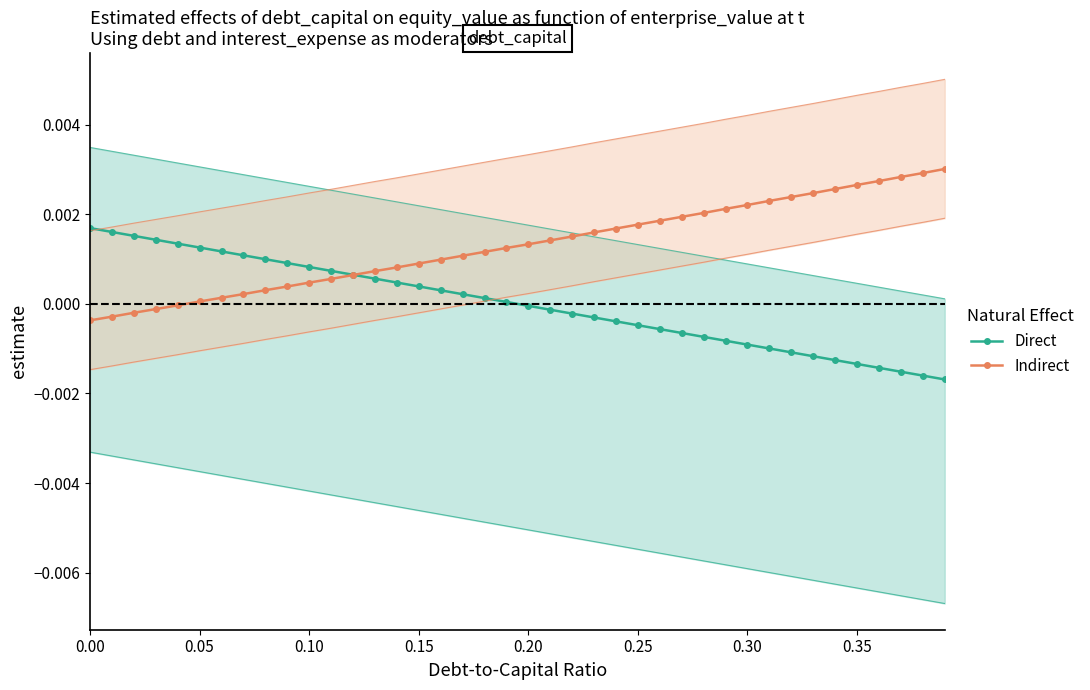

The value of Indirect at 39 is 0.0. True or false?

False